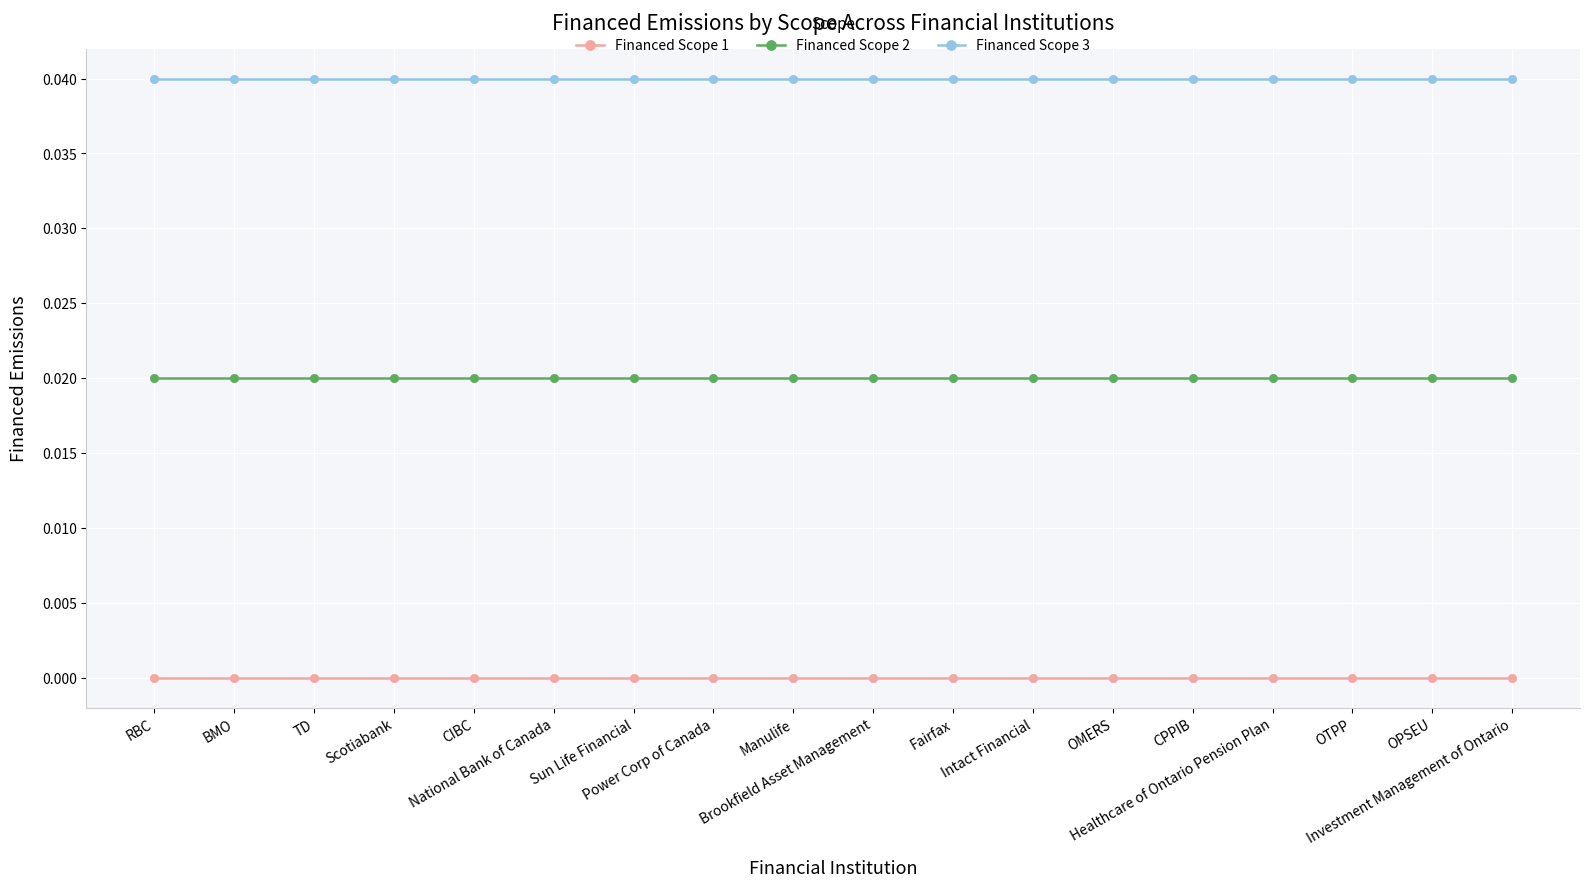

Rank the series by their maximum value, from highest to lowest.

Financed Scope 3, Financed Scope 2, Financed Scope 1